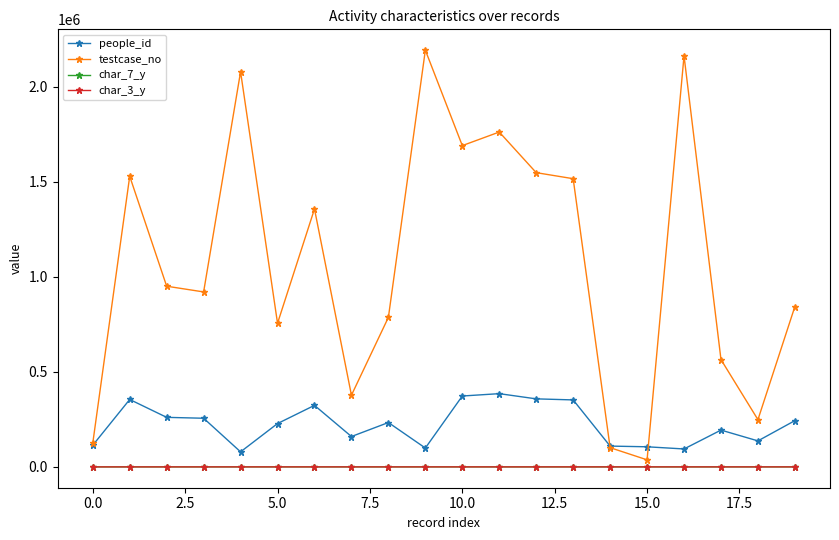

How many lines are shown in the chart?

4